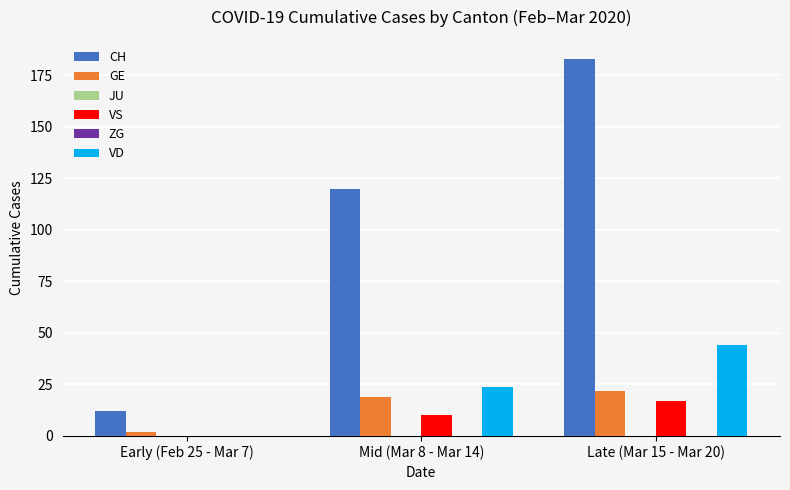

Which series has the largest total across all categories?

CH